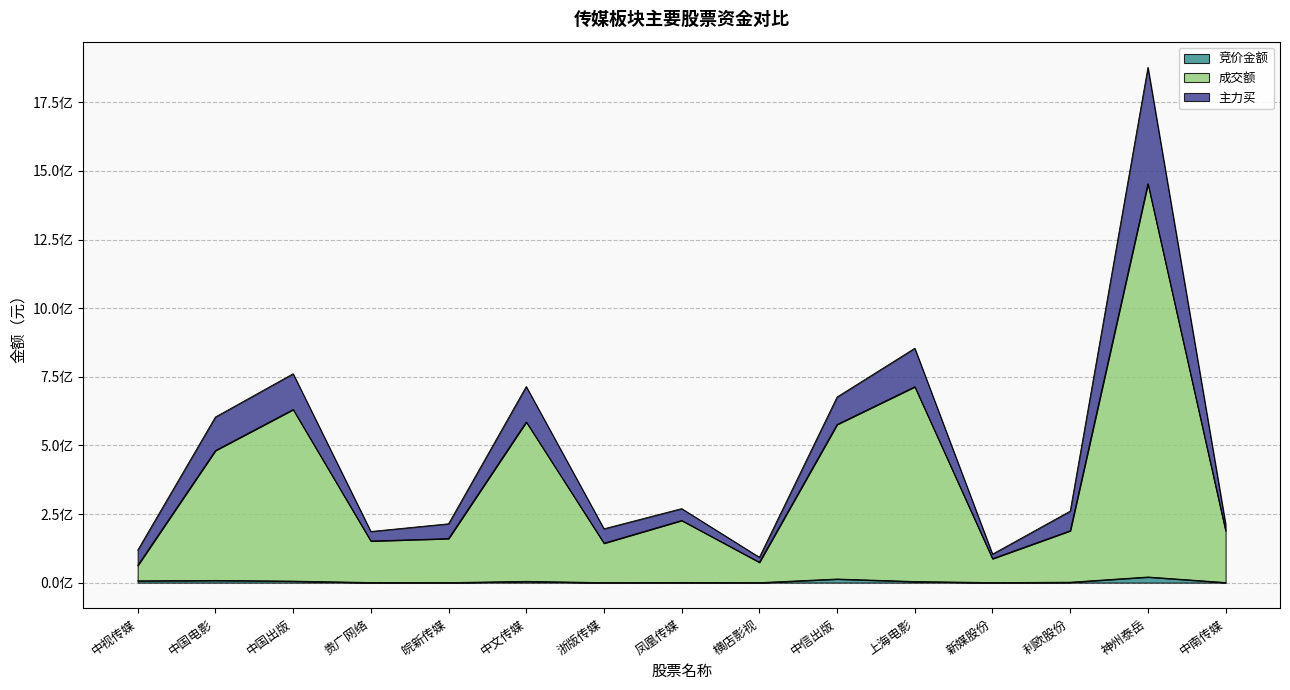

What are all the series names shown in the legend?

竞价金额, 成交额, 主力买